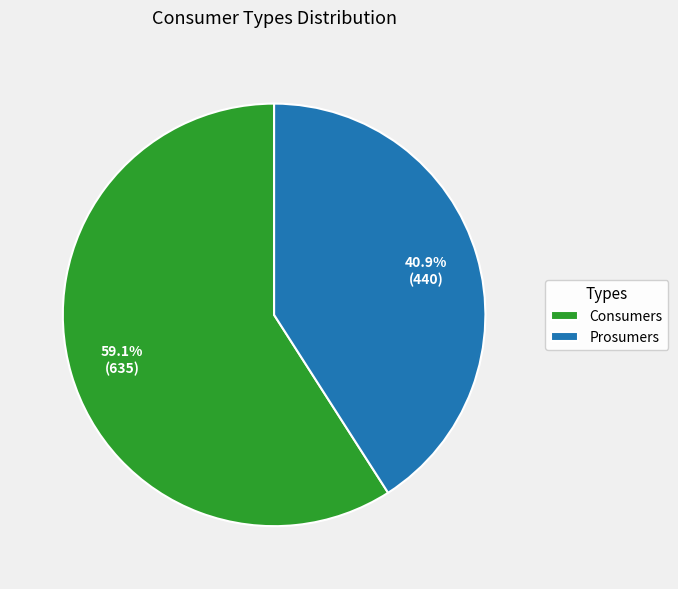

Count the number of slices in the pie.

2